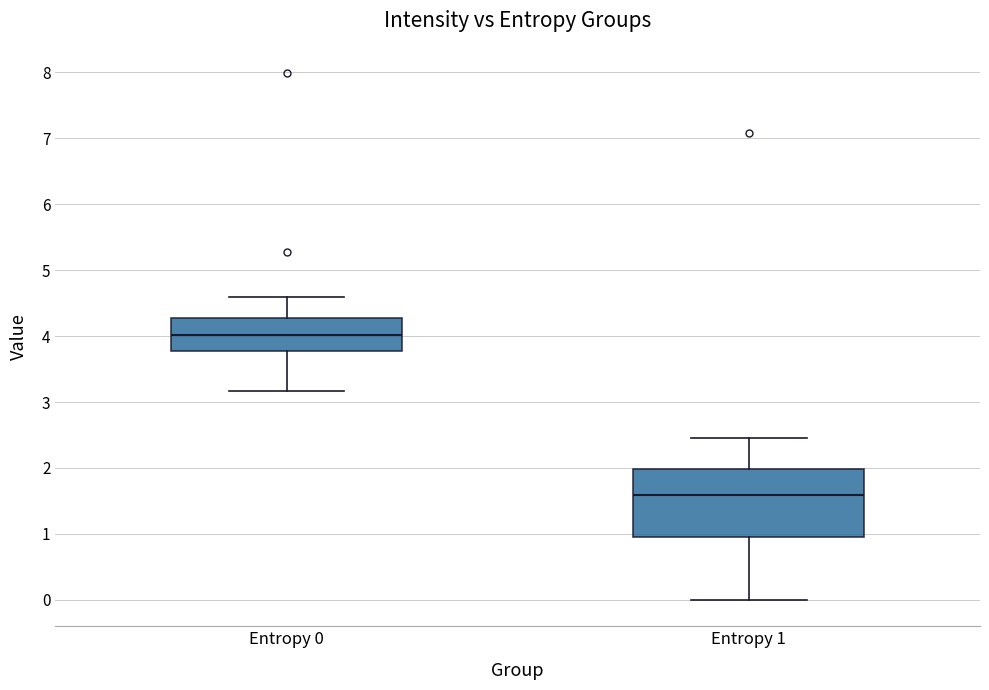

Where is the lower edge of the box for Entropy 0 on the y-axis? The values are not printed on the chart, so give them approximately, as read against the axis.

3.8